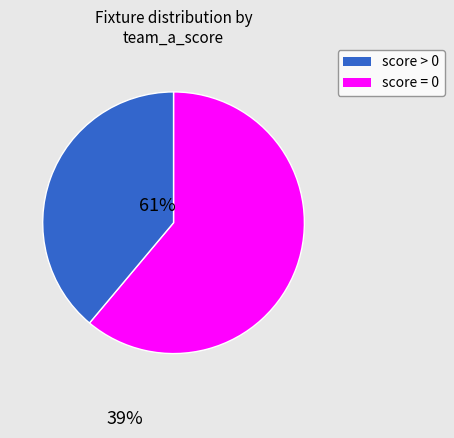

Is there a majority slice in this chart?

Yes